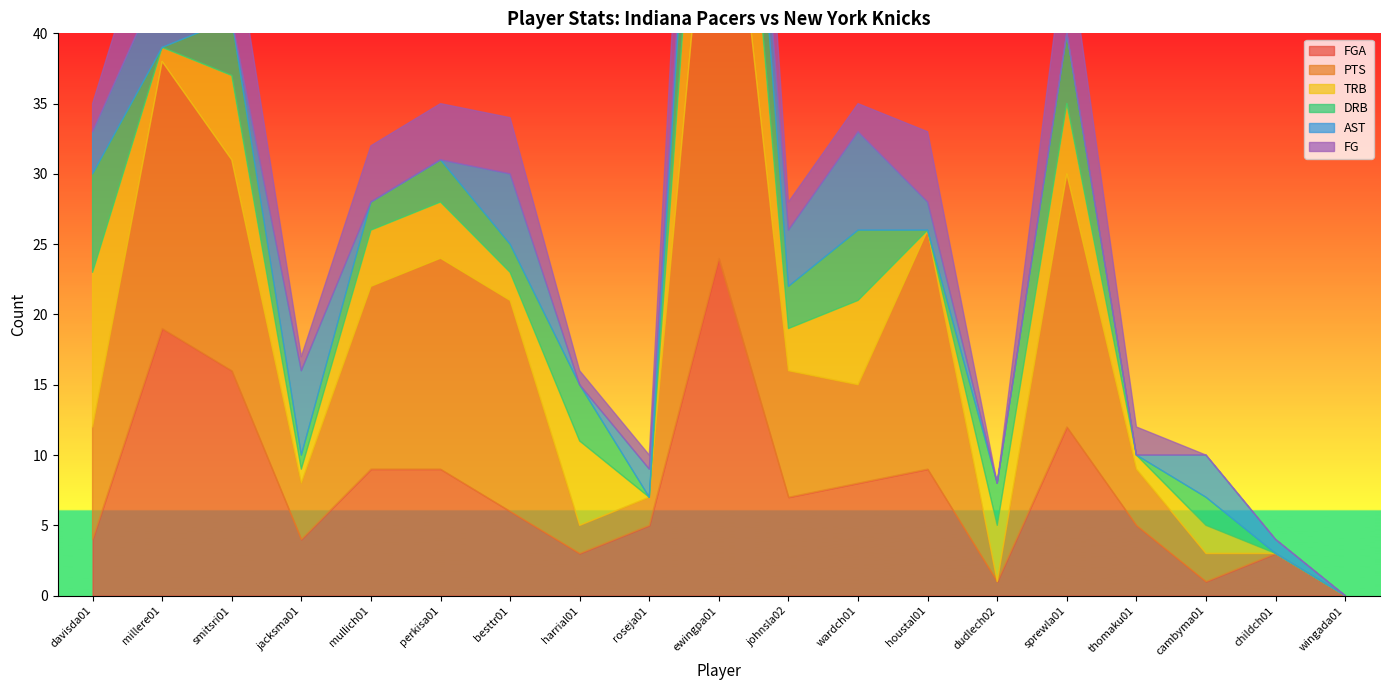

The value of FGA at thomaku01 is 7. True or false?

False